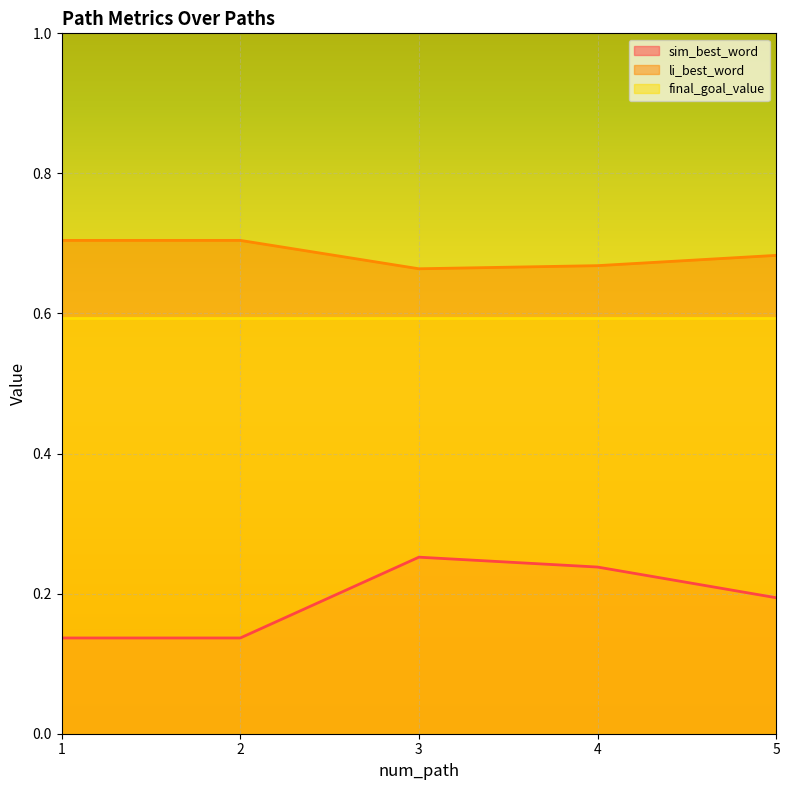

List the labels in order of sim_best_word value, largest first.

3, 4, 5, 1, 2